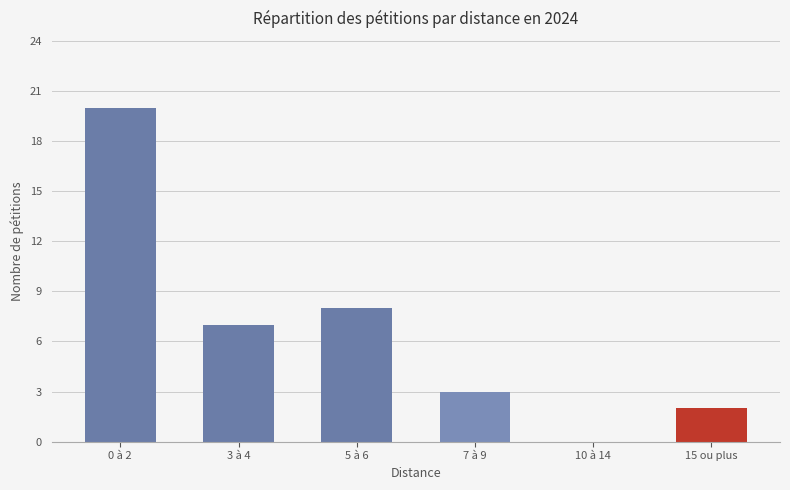

What is the sum of the values at 0 à 2 and 7 à 9?

23